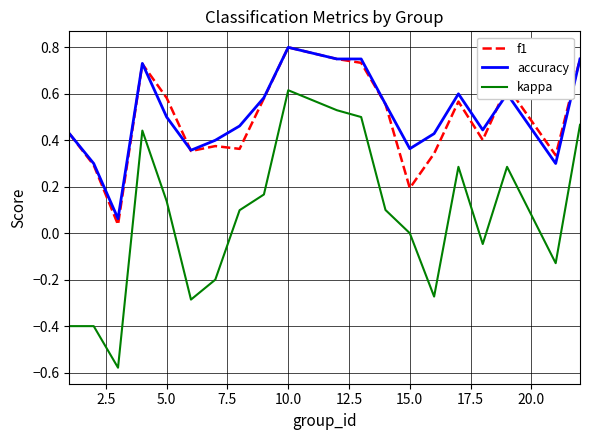

True or false: kappa and f1 cross at least once.

False